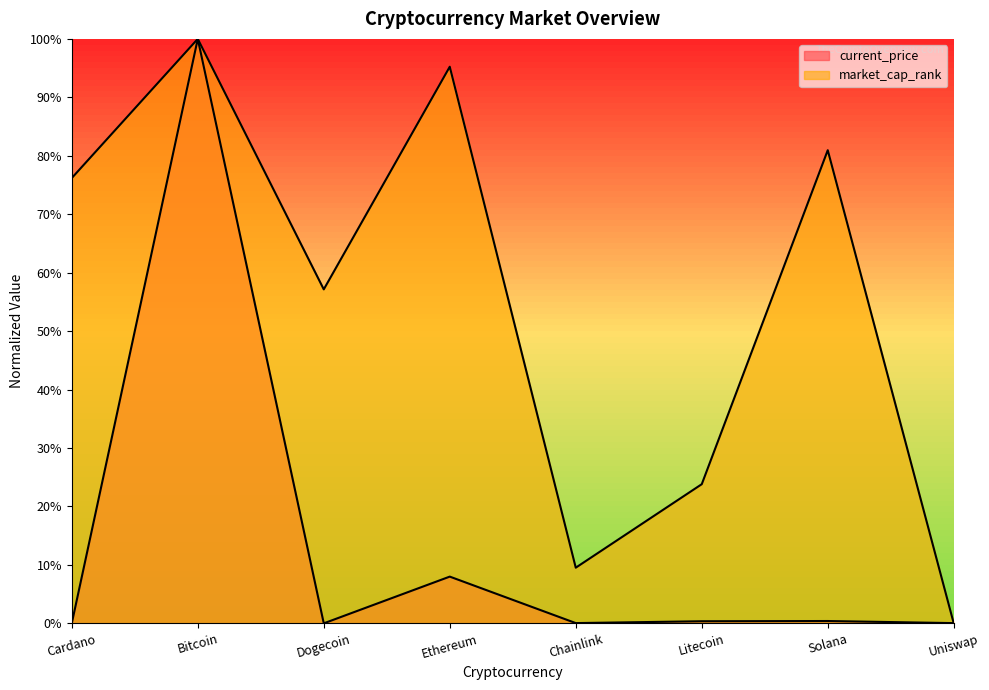

Reading right to left, extract all data points from this chart.

current_price: 0.0	0.4	0.4	0.0	8.0	0.0	100.0	0.0
market_cap_rank: 0.0	81.0	23.8	9.5	95.2	57.1	100.0	76.2